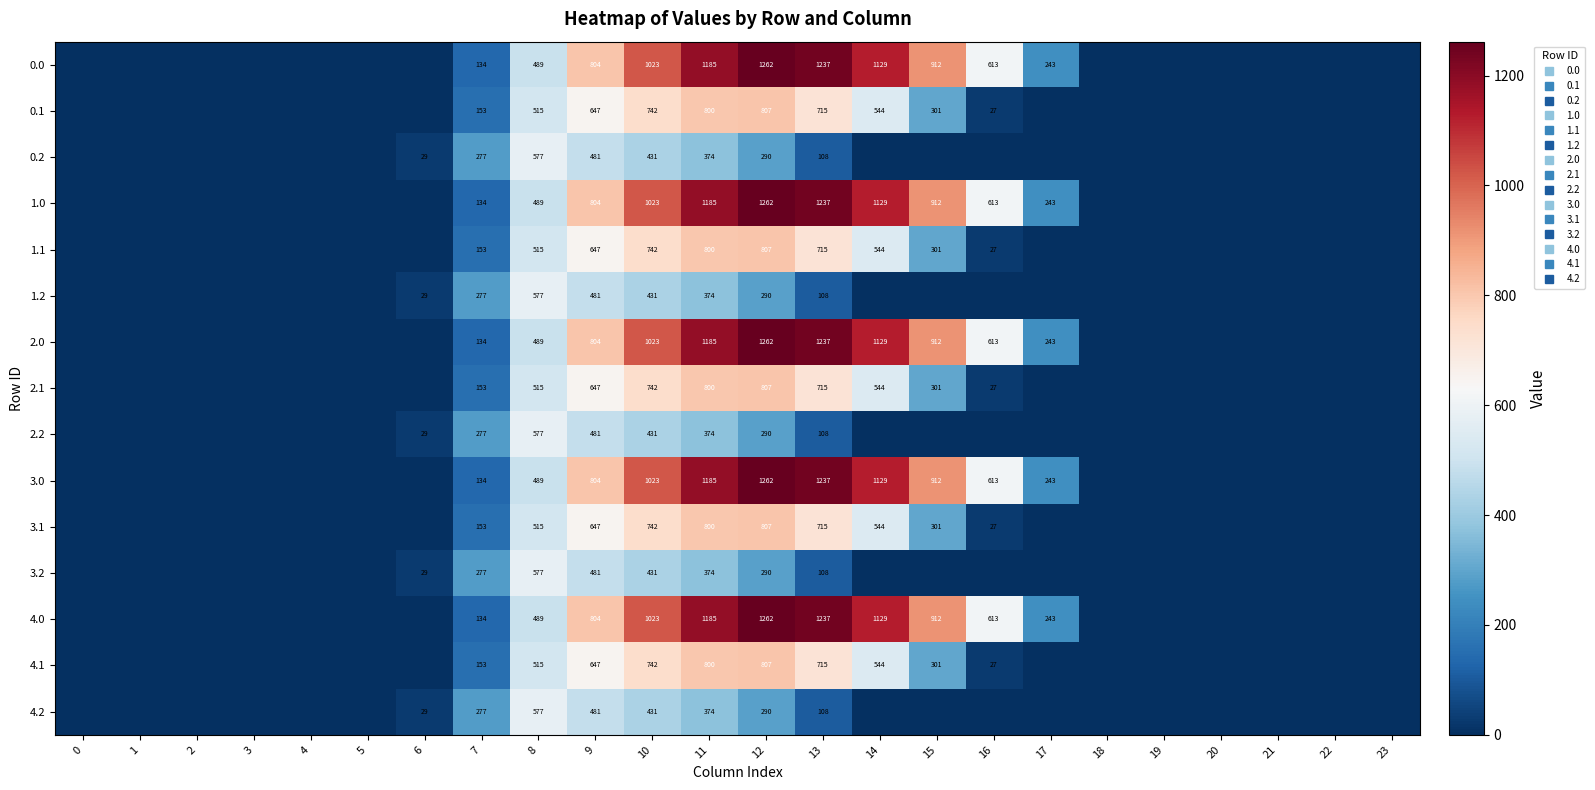

At which label is 4.2 closest to 288?

12